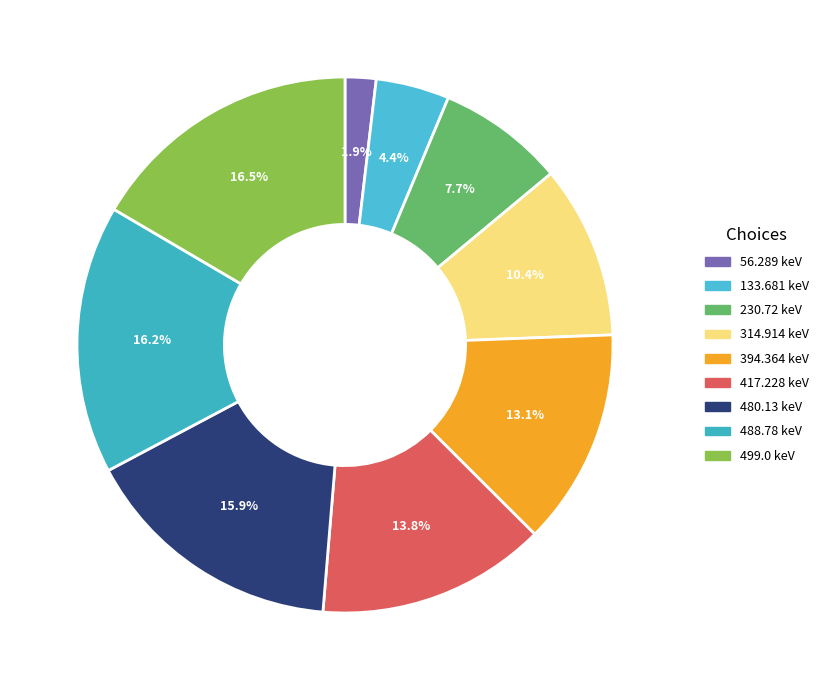

Does 56.289 keV represent more than half of the total?

No